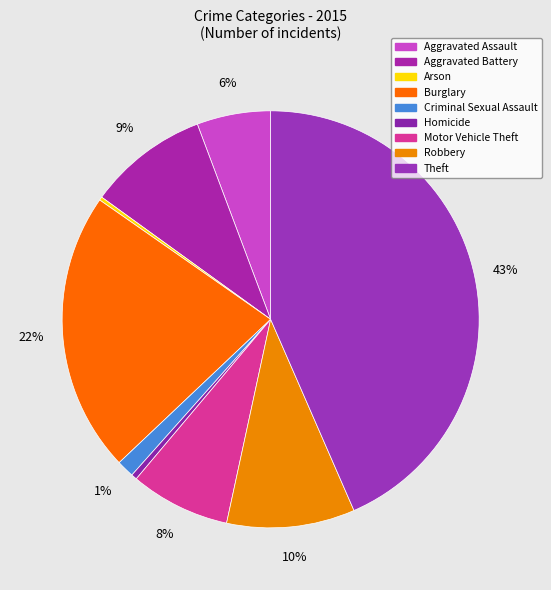

To the nearest percent, what percentage of the pie is Robbery?

10%